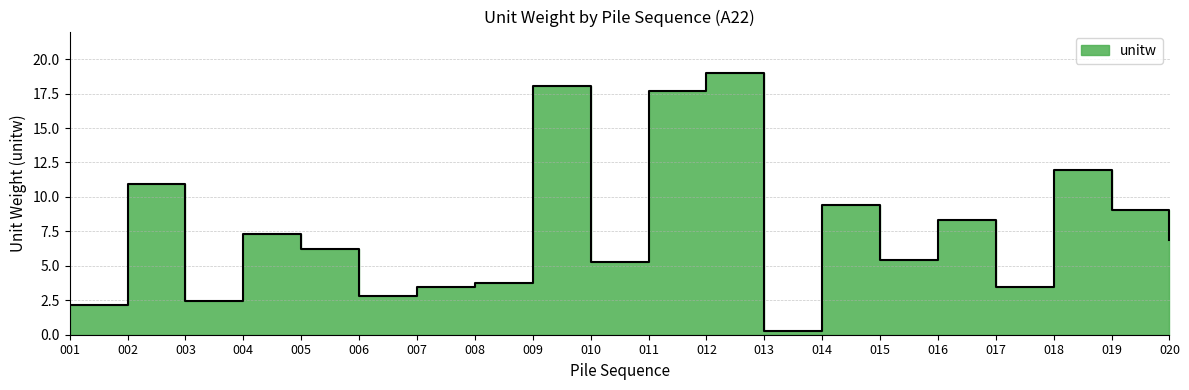

List the labels in order of value, largest first.

012, 009, 011, 018, 002, 014, 019, 016, 004, 020, 005, 015, 010, 008, 017, 007, 006, 003, 001, 013